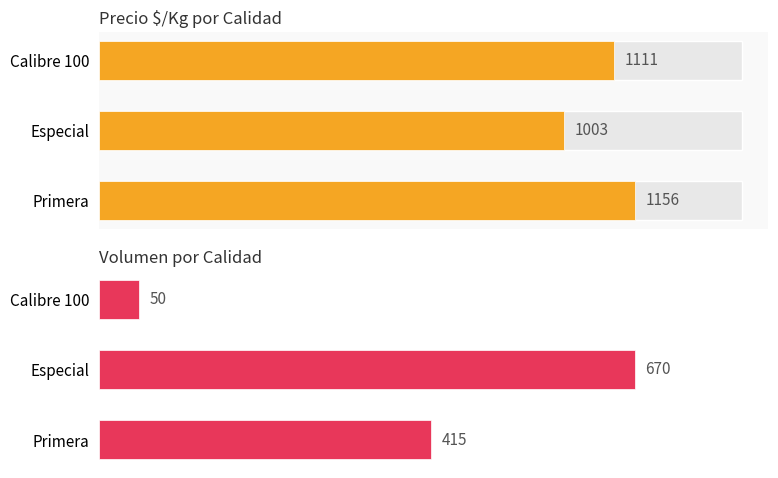

What is the minimum value for Precio $/Kg?

1003